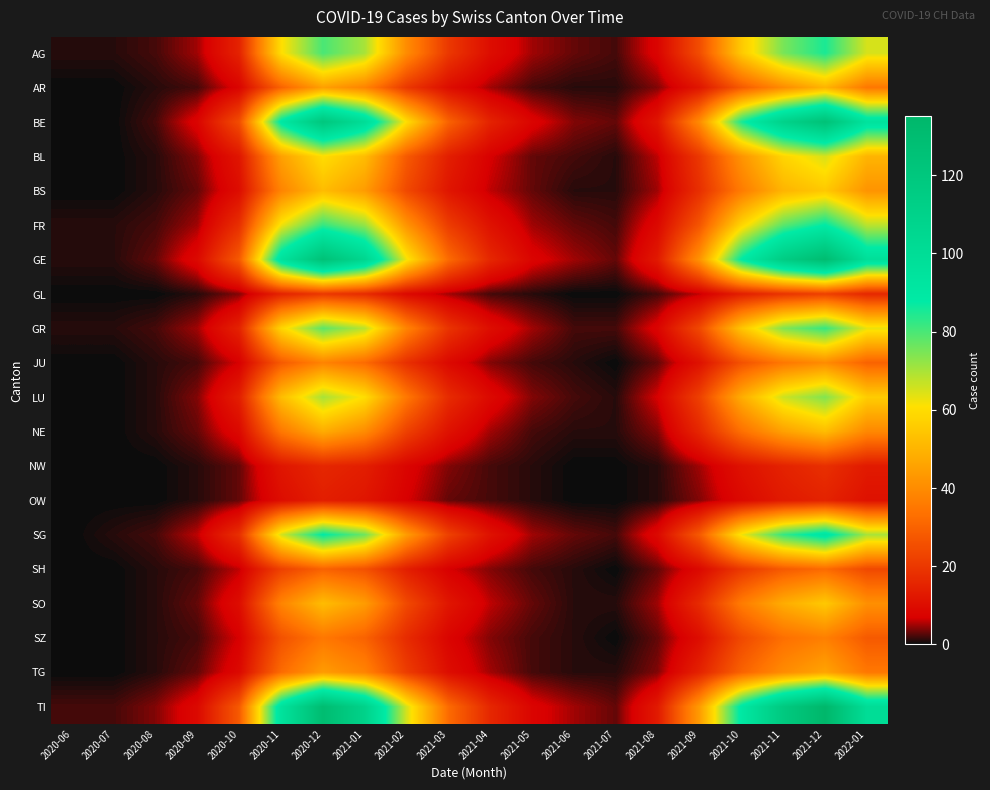

How many series are shown in this chart?

20